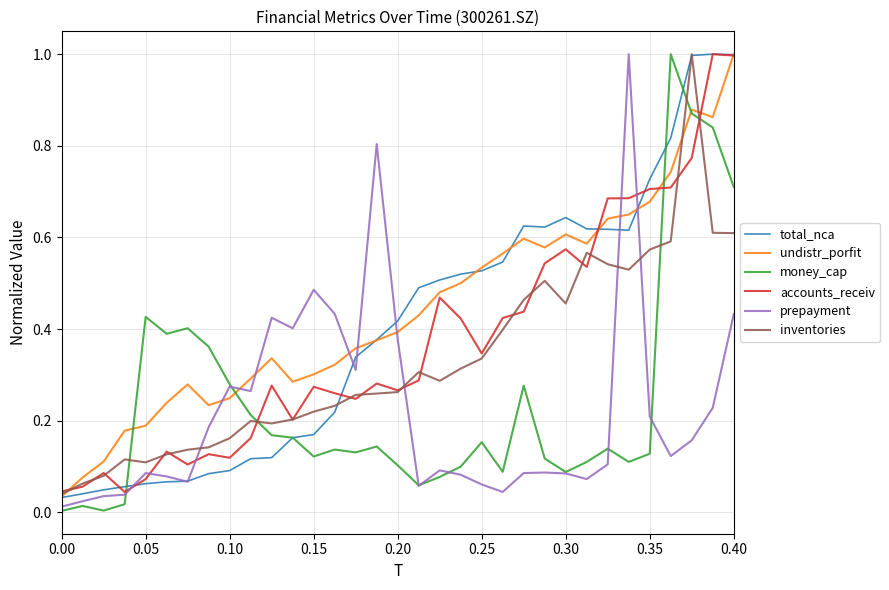

True or false: accounts_receiv and money_cap cross at least once.

True